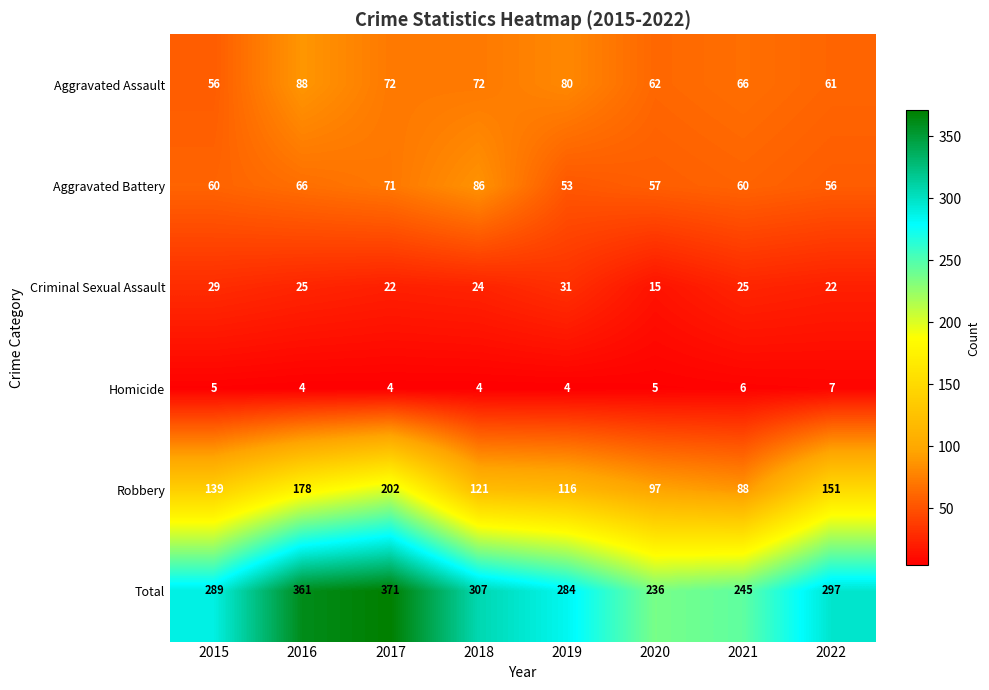

Which series has the widest spread of values?

Total